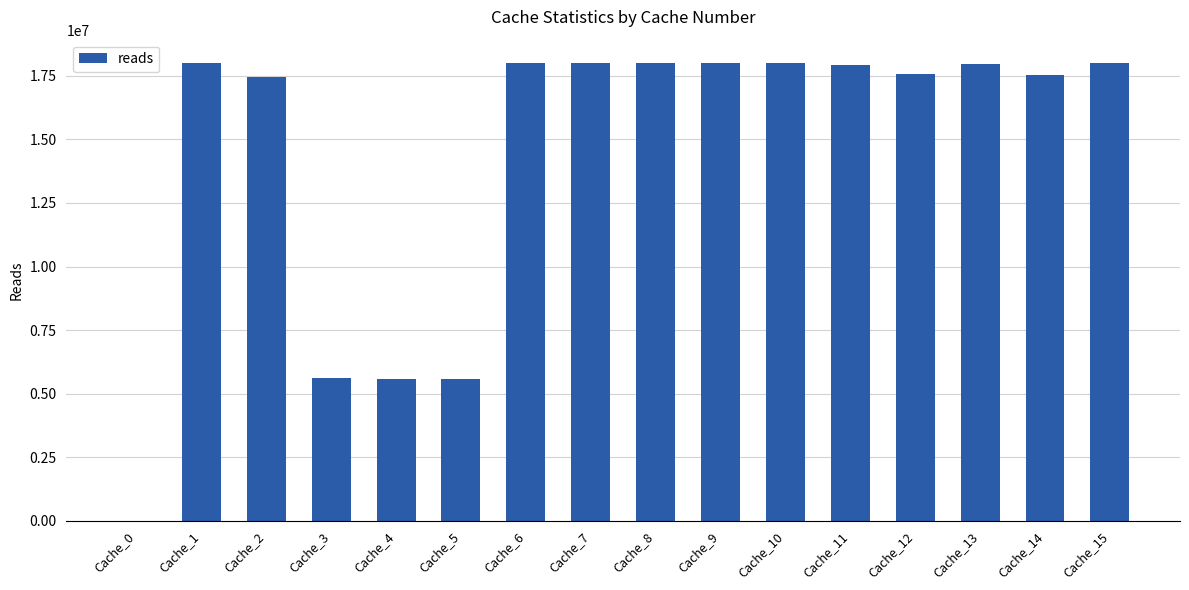

Where is the data nearest to the value 9011322?

Cache_3